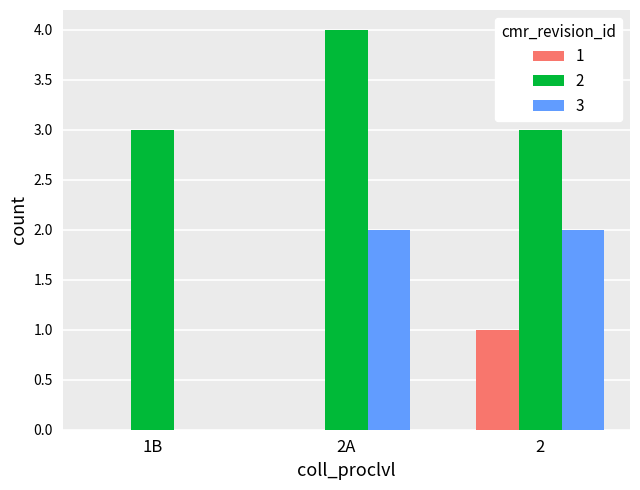

The value of 1 at 2A is -1. True or false?

False